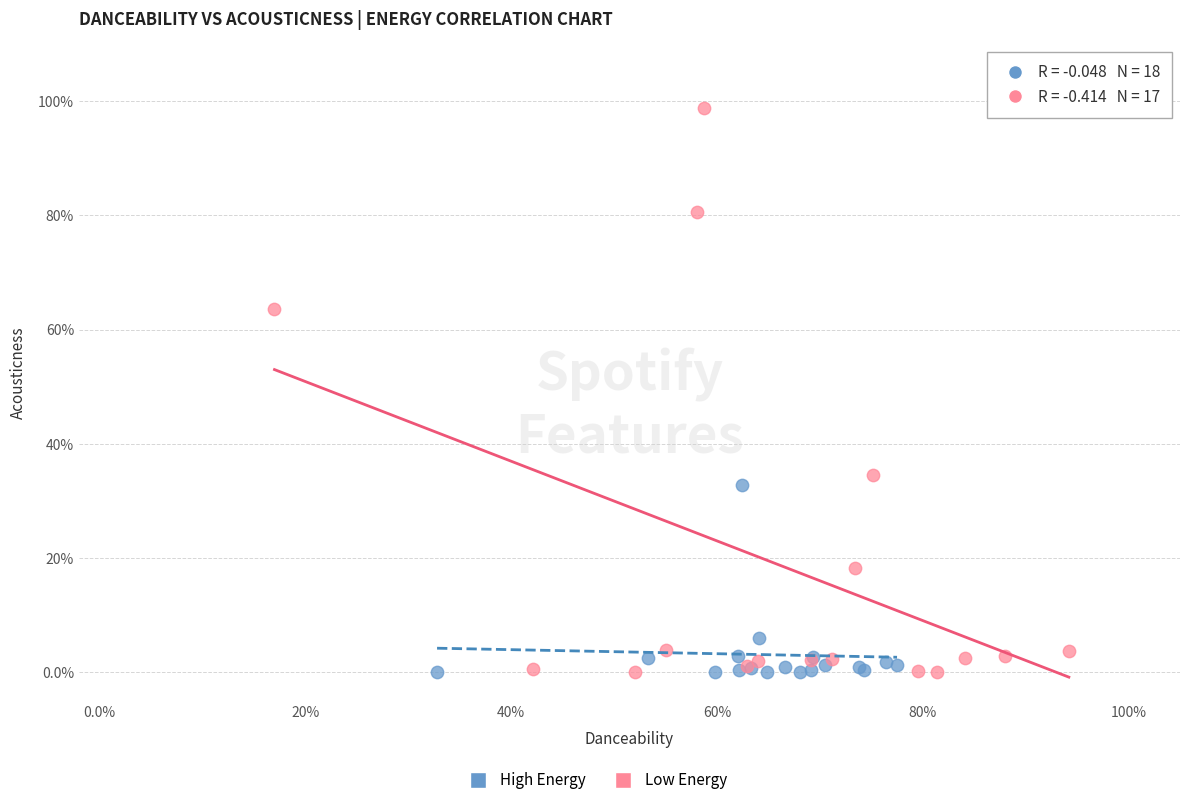

Which series has the widest spread of Y values?

Low Energy